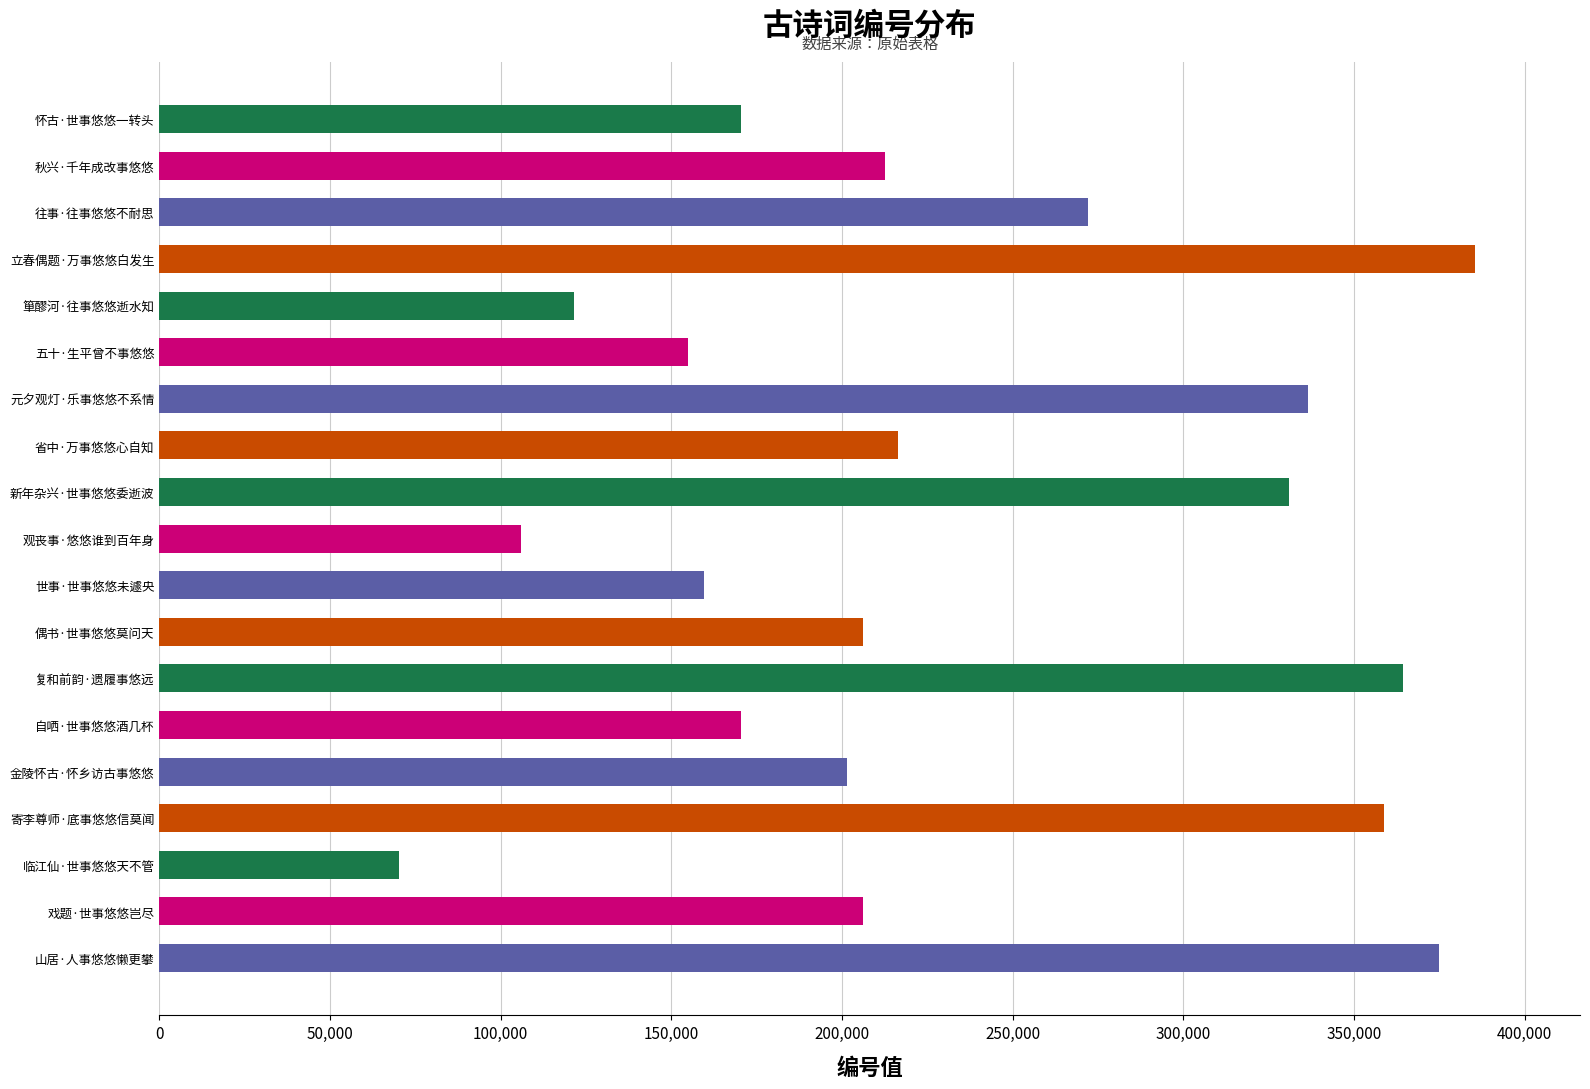

The chart shows a value of 385399 at 立春偶题·万事悠悠白发生. True or false?

True